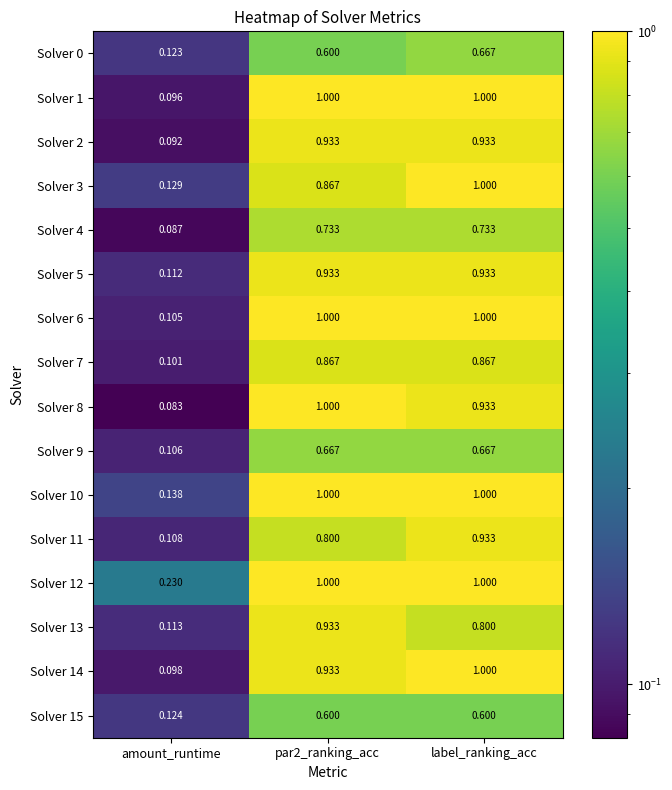

At which category is the sum across all series the highest?

label_ranking_acc